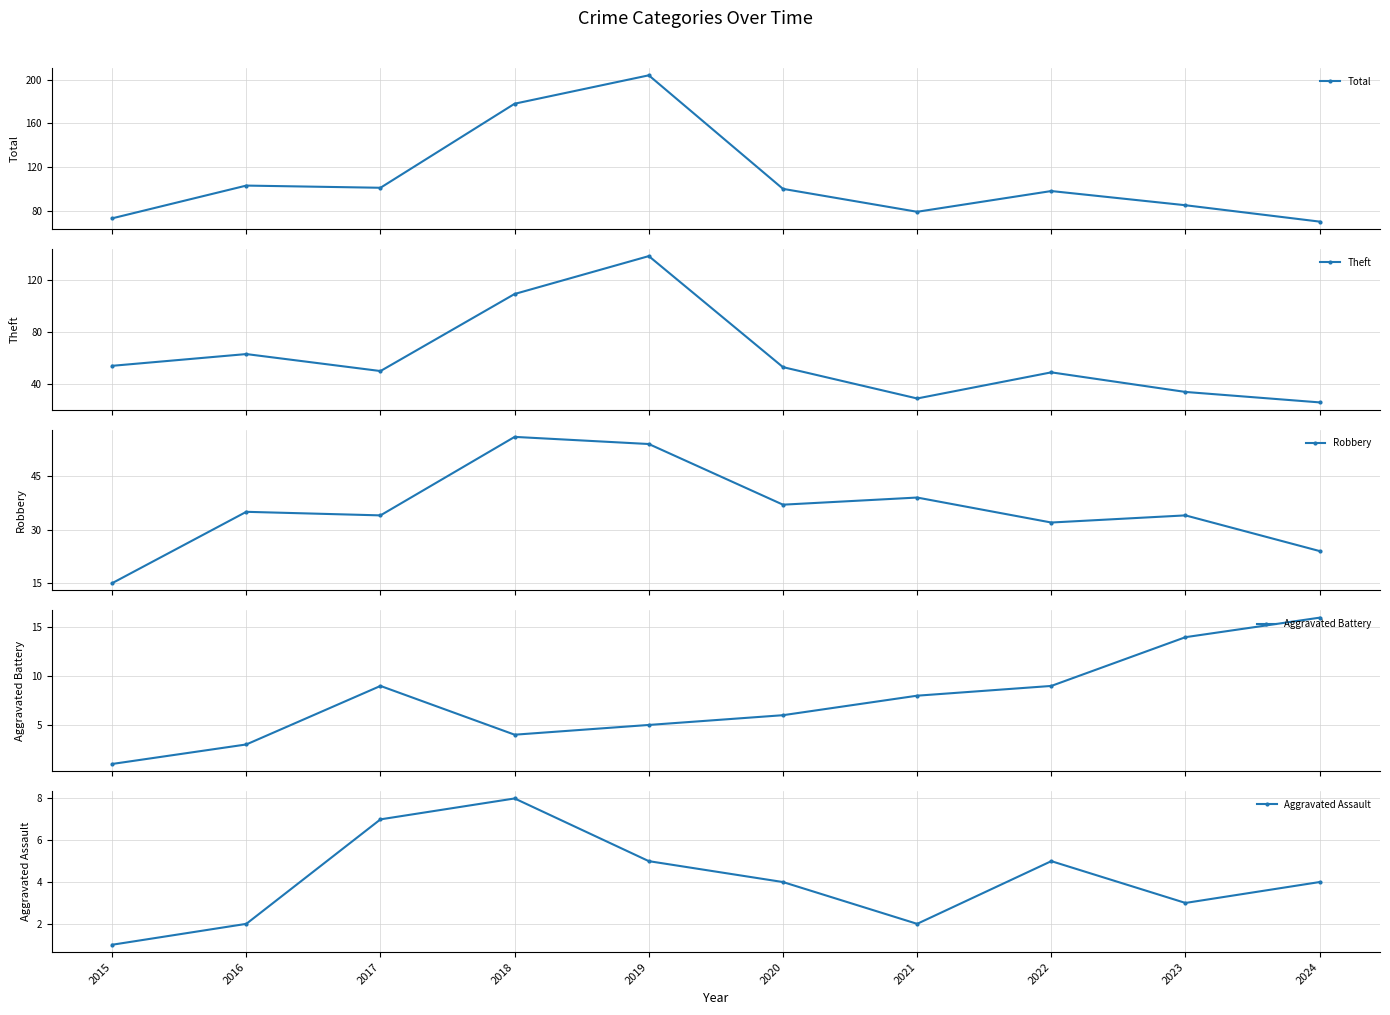

Rank the categories by Aggravated Assault value from lowest to highest.

2015, 2016, 2021, 2023, 2020, 2024, 2019, 2022, 2017, 2018